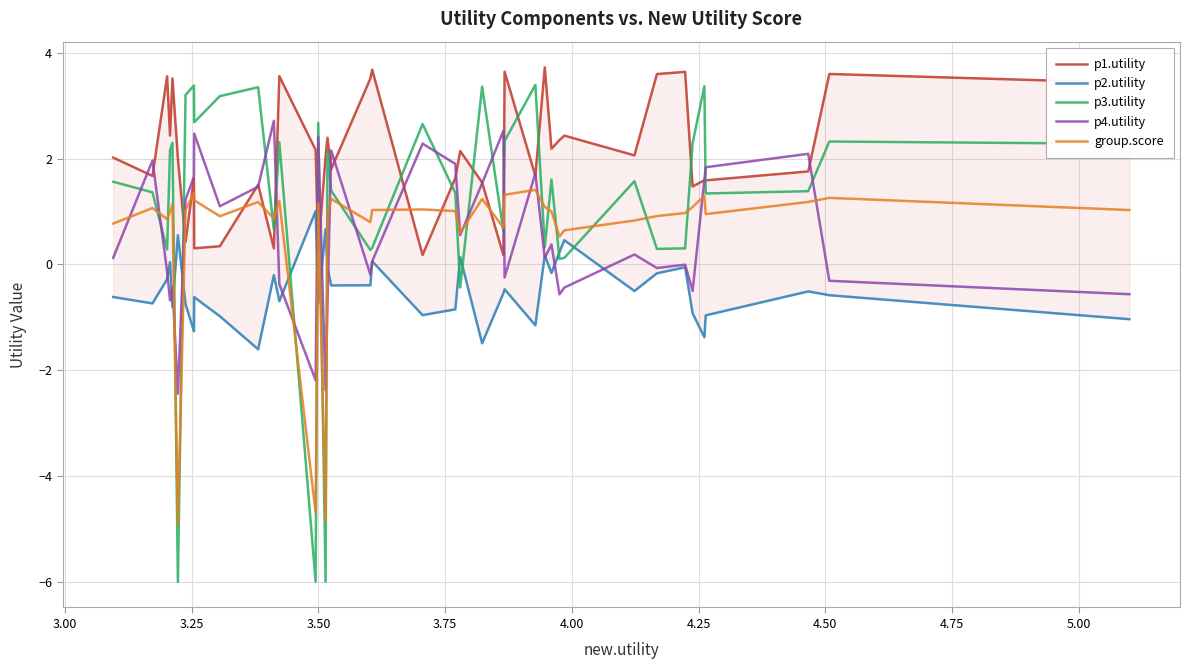

How many data points in group.score are less than 1?

18